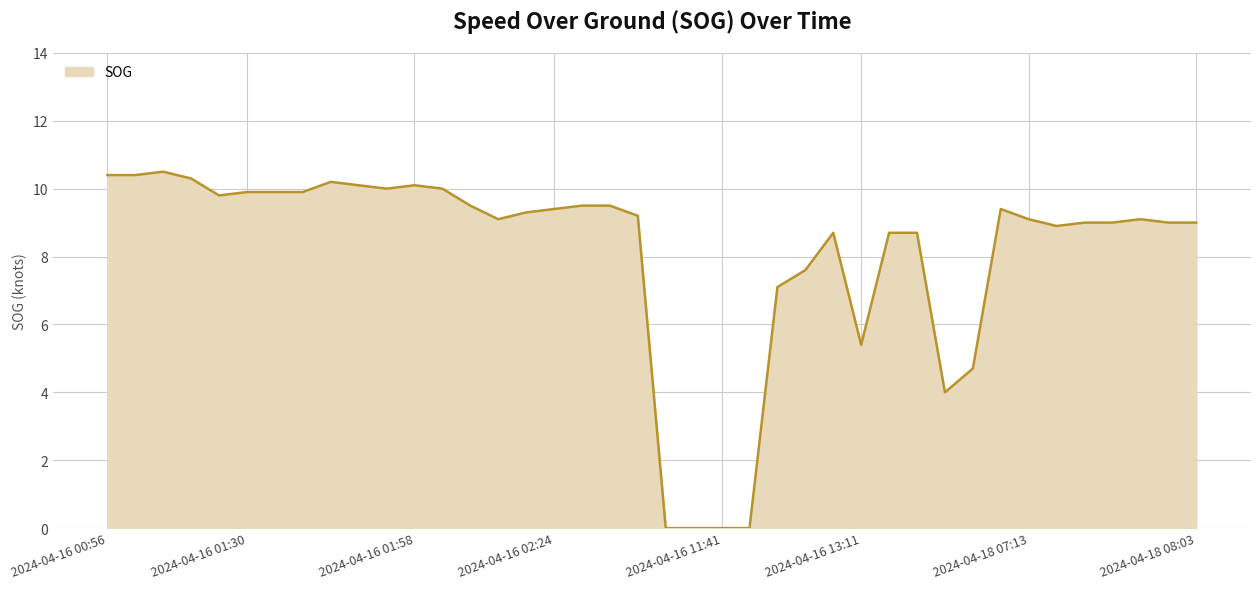

What is the greatest value displayed?

10.5